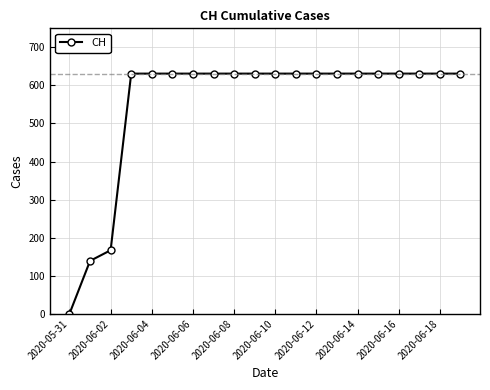

What is the difference between the maximum and minimum values?

631